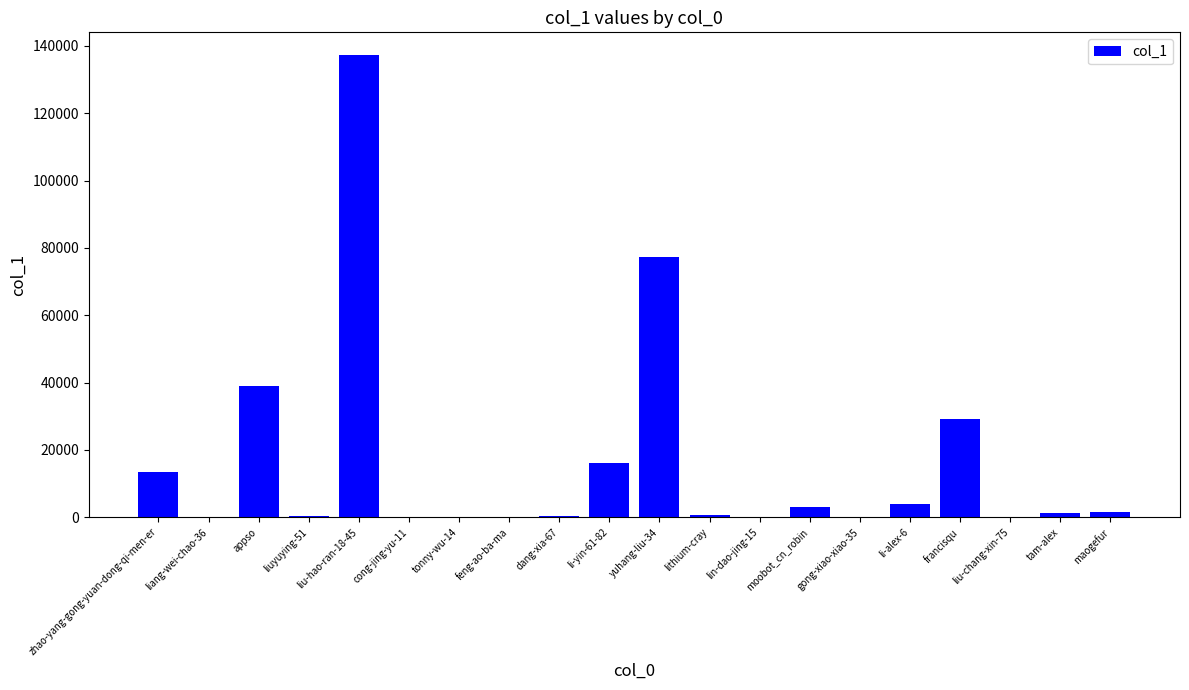

What is the average value?

16170